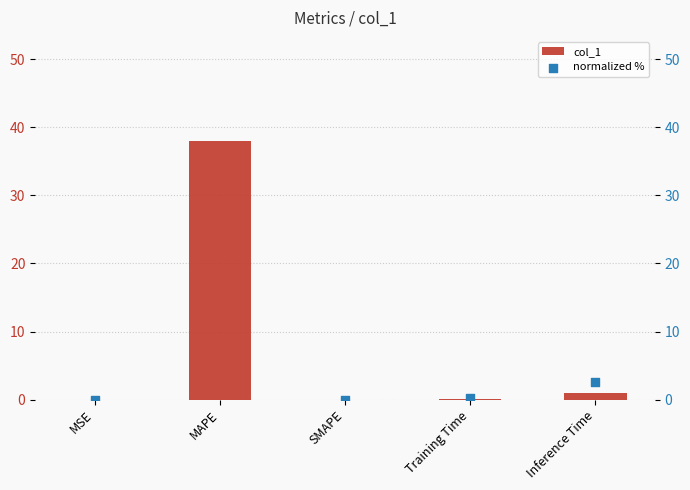

Is the value of col_1 at Inference Time greater than the value of normalized % at SMAPE?

Yes